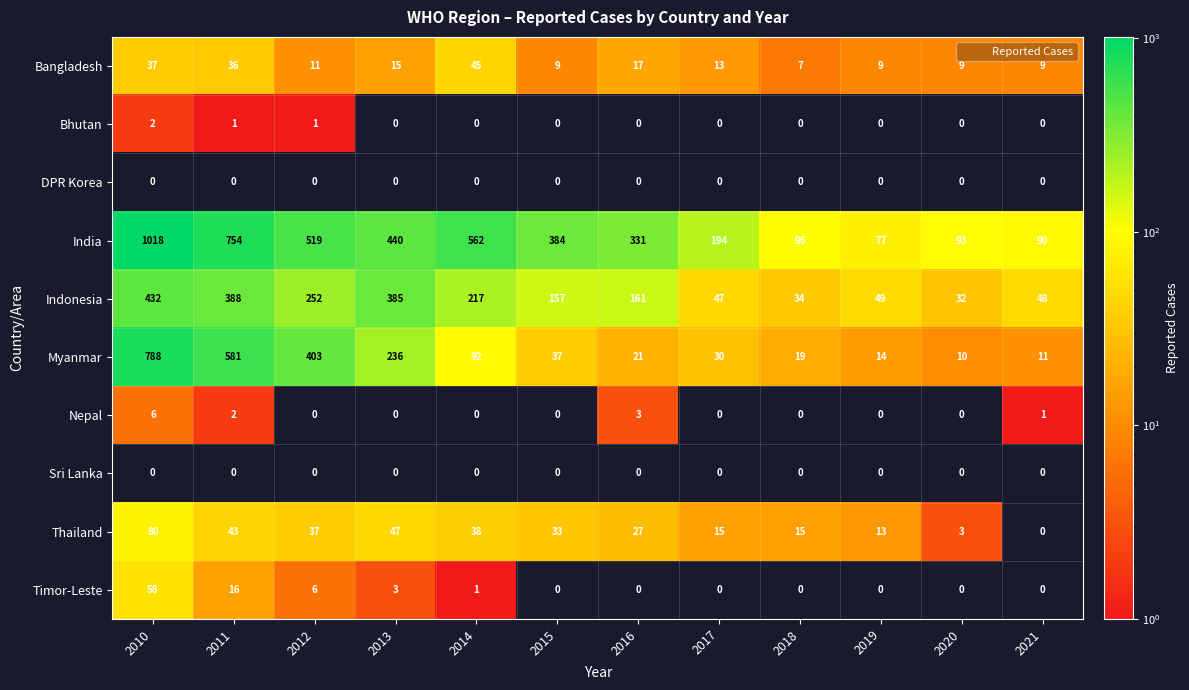

How many positive values does the Timor-Leste series have?

5